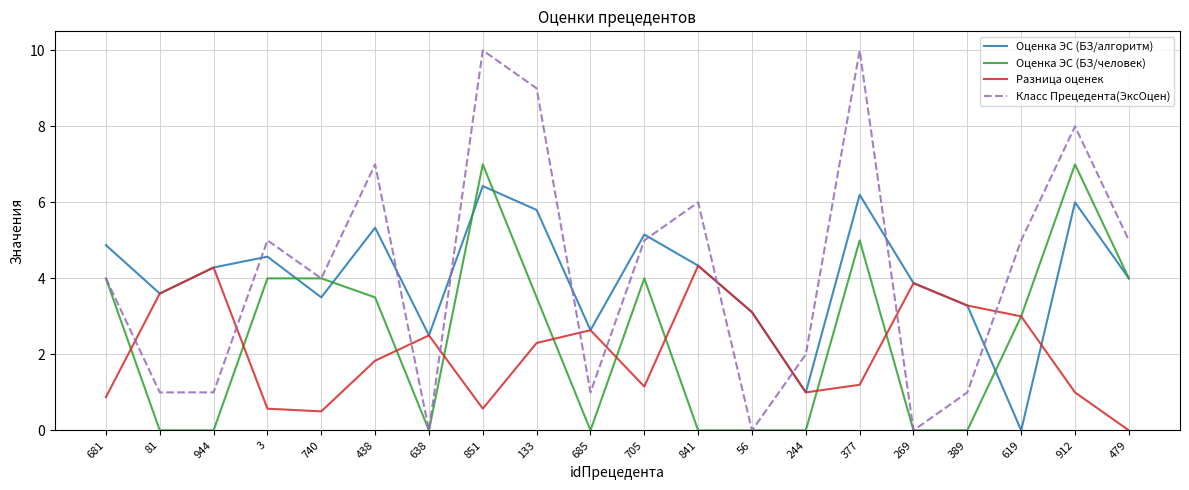

What position from the right is 912?

2